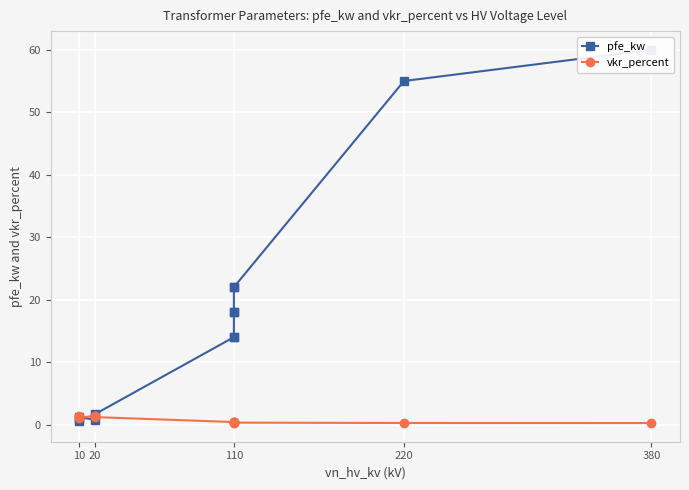

At which category does vkr_percent reach its first local peak?

10